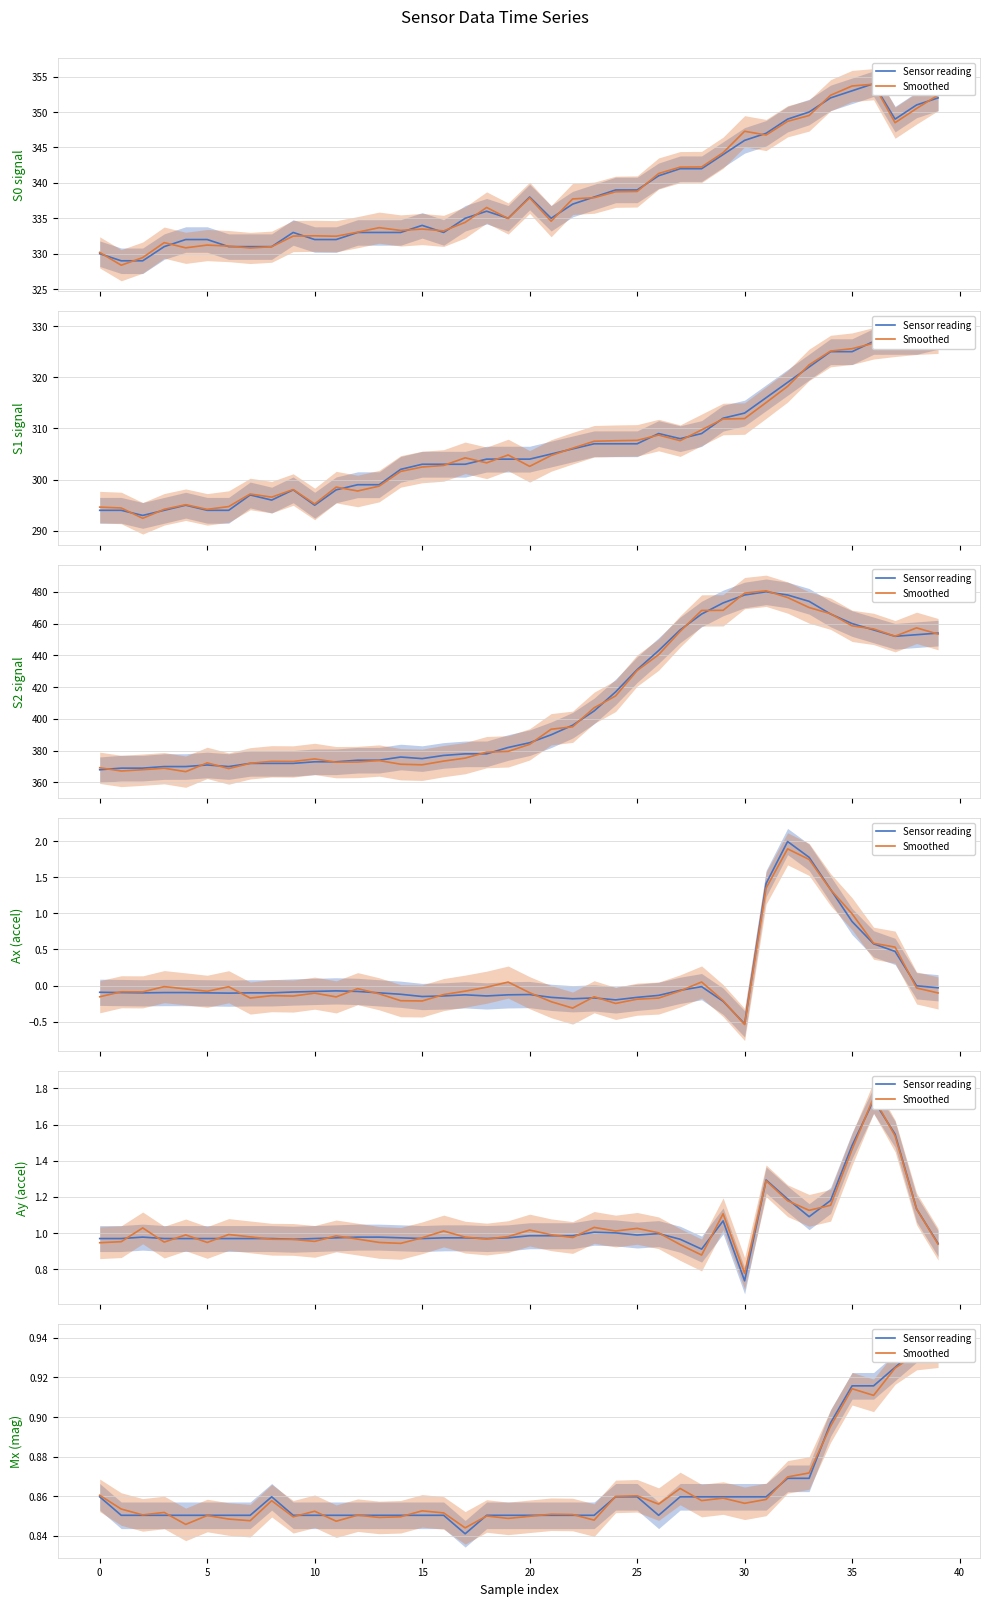

Is the value of Smoothed at 18 greater than the value of Sensor reading at 28?

No